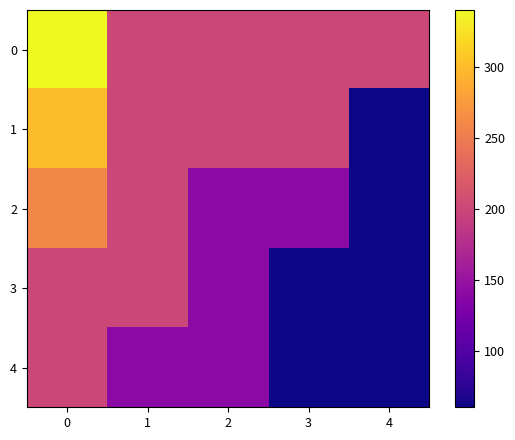

Reading left to right, transcribe all the data shown in this chart.

0: 0=340	1=200	2=200	3=200	4=200
1: 0=300	1=200	2=200	3=200	4=60
2: 0=260	1=200	2=140	3=140	4=60
3: 0=200	1=200	2=140	3=60	4=60
4: 0=200	1=140	2=140	3=60	4=60